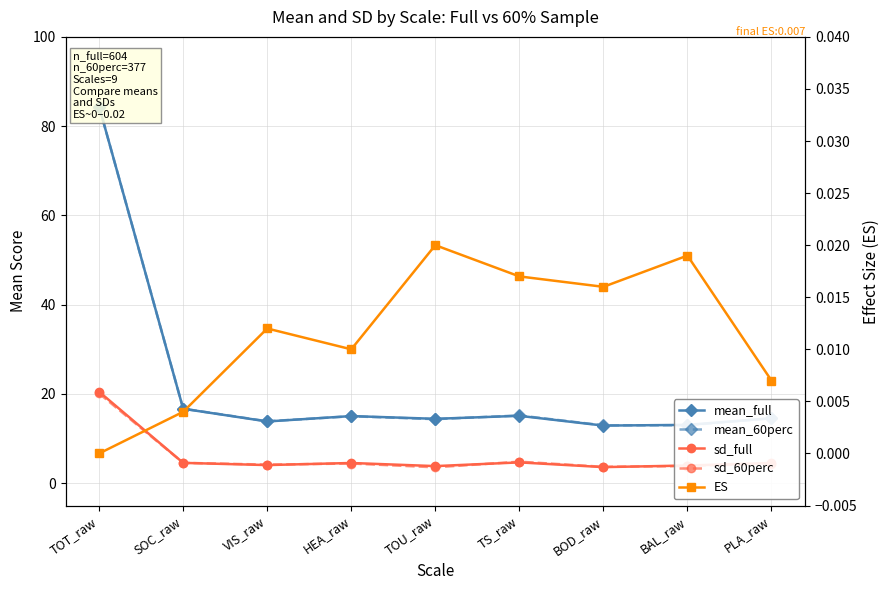

Between VIS_raw and BOD_raw, which series saw the biggest shift?

mean_full